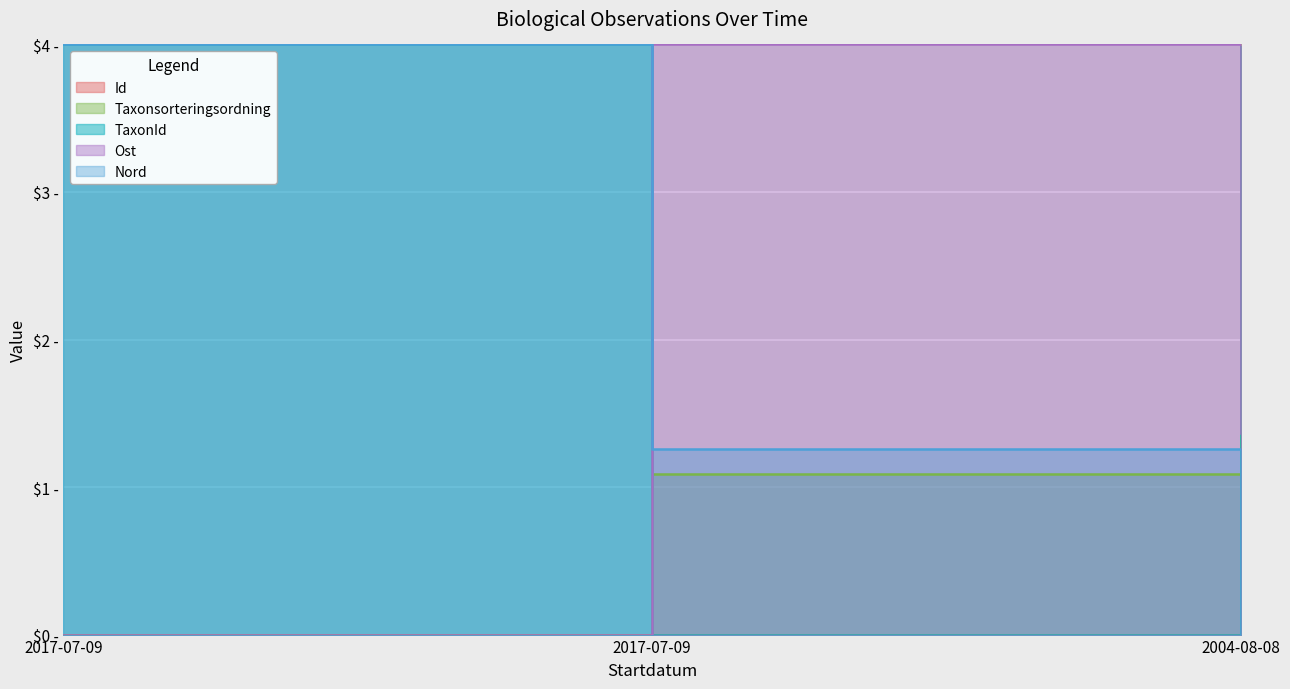

Rank the series at 2017-07-09 from lowest to highest value.

Id, Taxonsorteringsordning, Ost, TaxonId, Nord